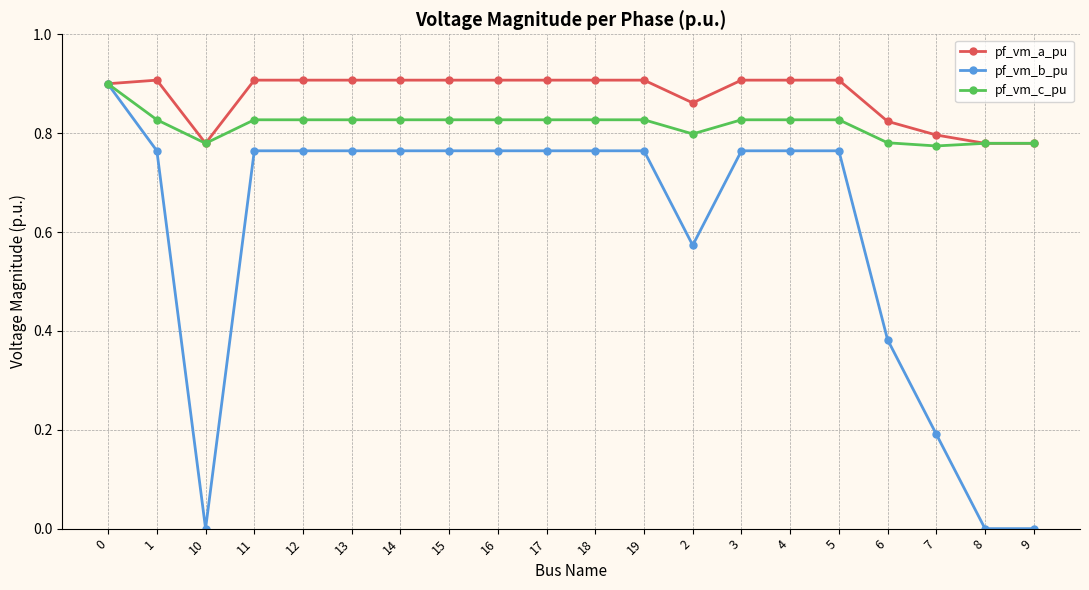

Where is the first local minimum for pf_vm_c_pu?

10